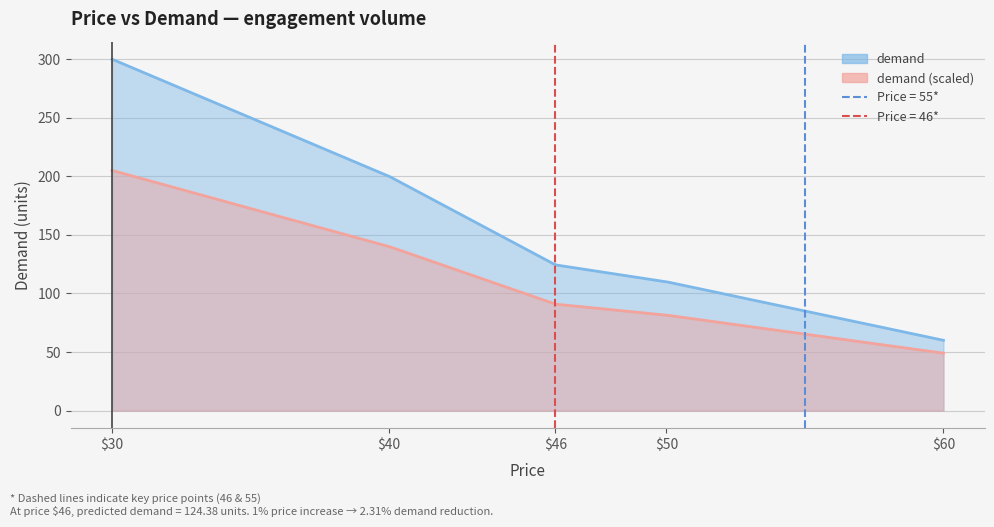

Approximately how many times larger is the value at 46 compared to 30?

0.4